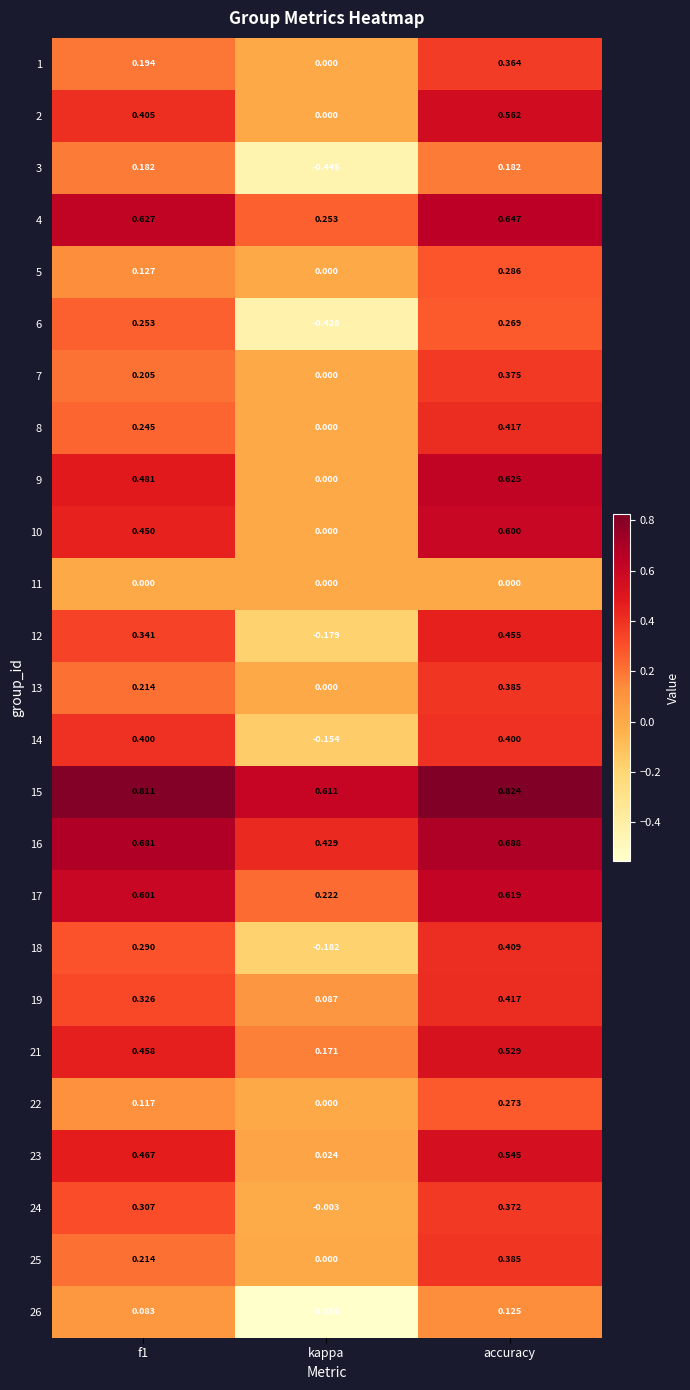

Which label corresponds to the smallest value in the chart?

kappa